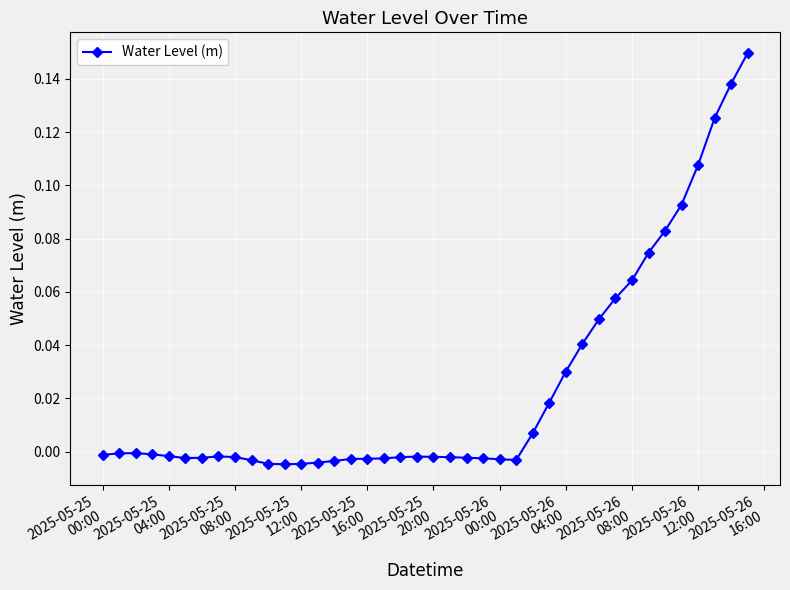

Does the chart have visible grid lines?

Yes